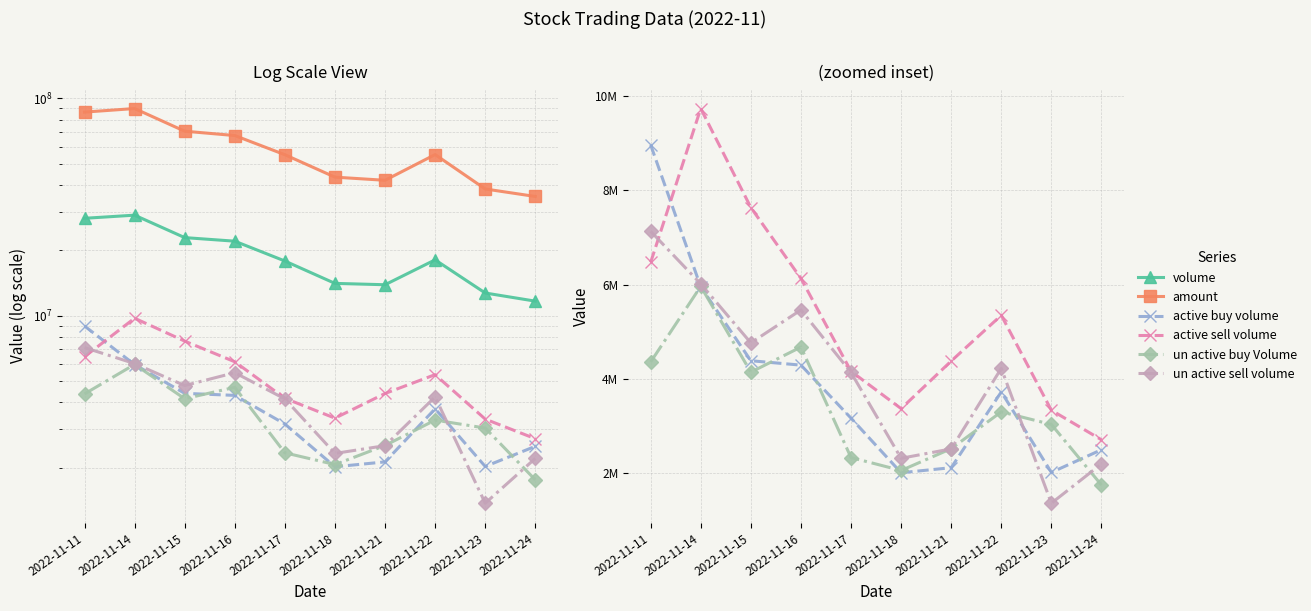

Reading left to right, what are all the values shown in this chart?

volume: 28075008	29024915	22880723	22028382	17852608	14082531	13881872	18074305	12718110	11665969
amount: 86542572	89884577	70682711	67504513	55094991	43432647	42004360	55172909	38309710	35386725
active_buy_volume: 8962400	5955300	4389485	4296155	3172400	2015400	2122475	3728343	2022381	2503003
active_sell_volume: 6474800	9734085	7636660	6134167	4165700	3374600	4382755	5352657	3340400	2714424
un_active_buy_Volume: 4363000	5965660	4146853	4679043	2337200	2063145	2526048	3305557	3038838	1754441
un_active_sell_volume: 7132300	6017800	4767734	5465322	4139900	2321841	2521000	4227220	1369781	2202900